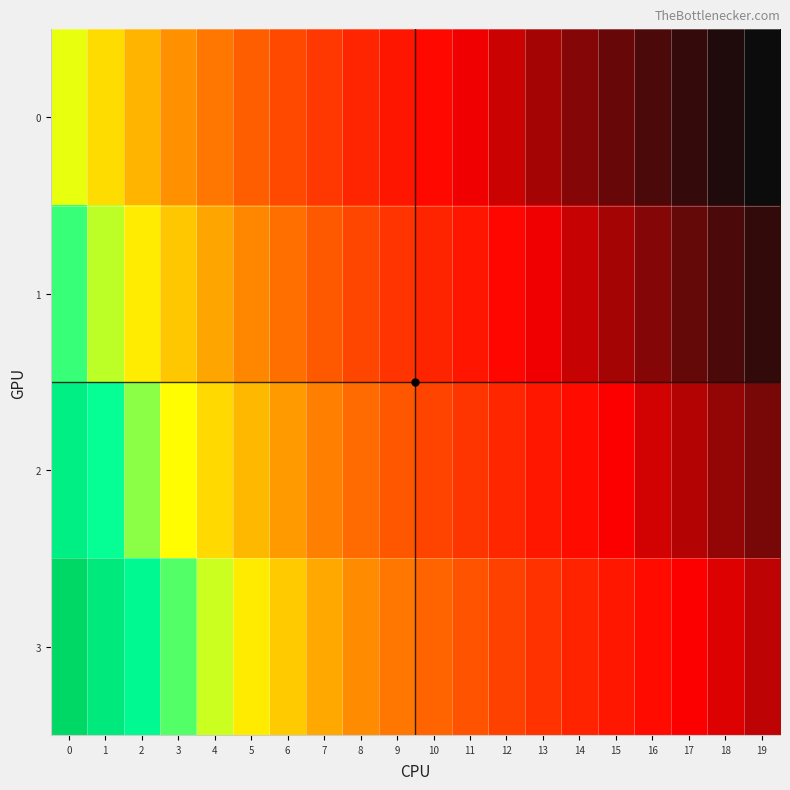

At how many categories does at least one series exceed 13?

10